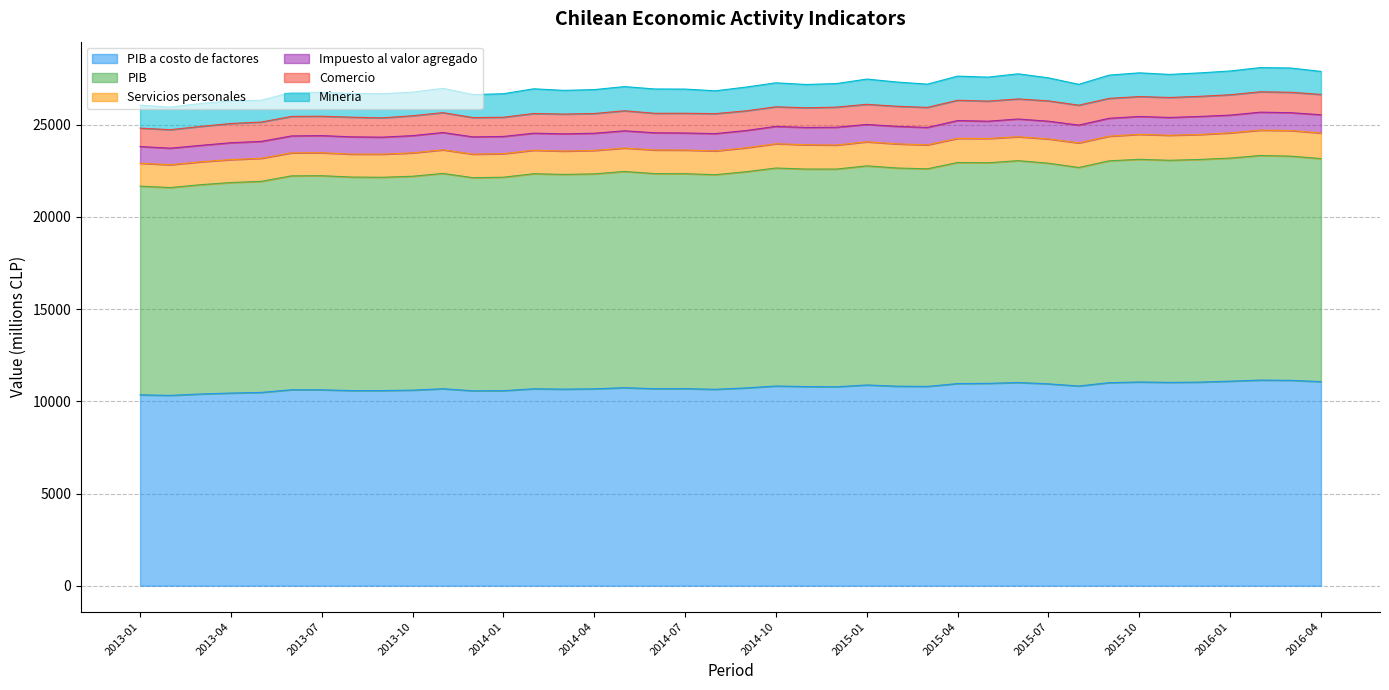

Where is the first local minimum for Mineria?

2013-02